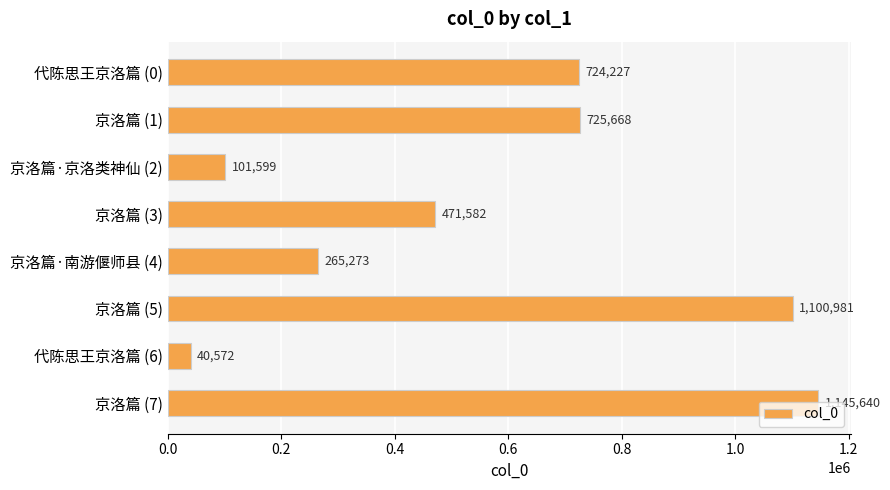

What position from the top is 代陈思王京洛篇 (0)?

1